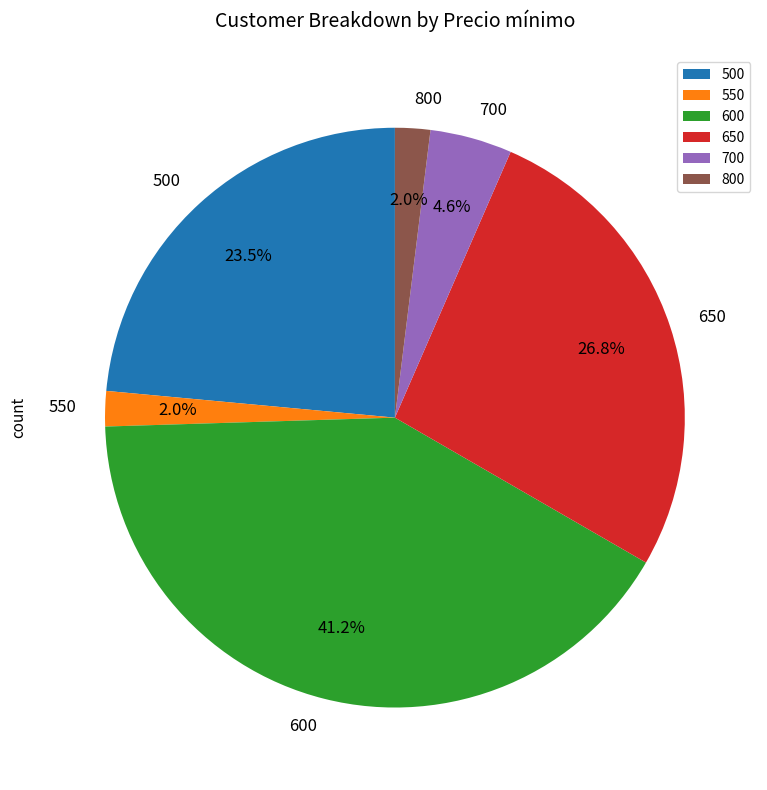

Which category has the biggest portion of the pie?

600